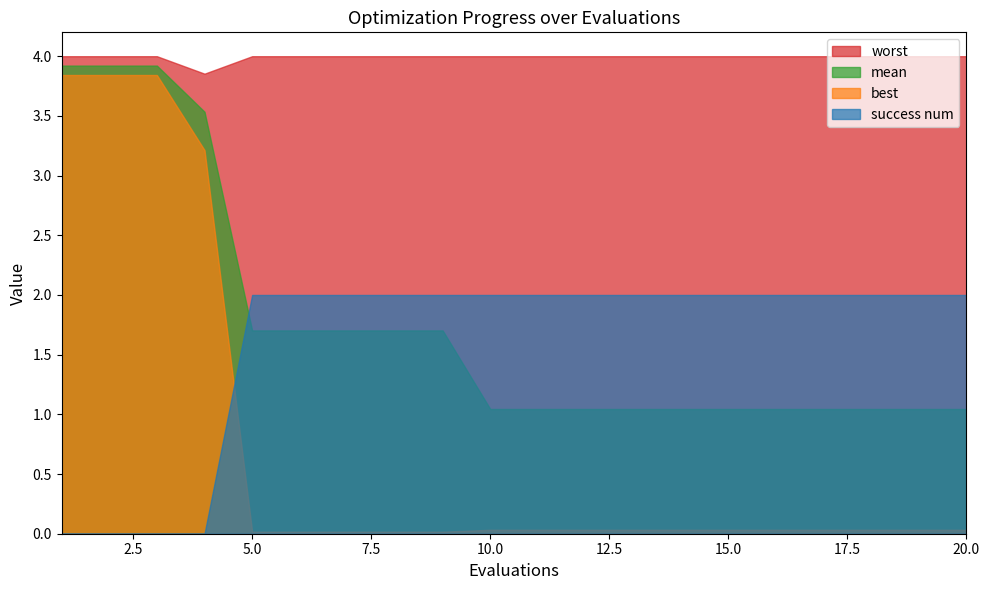

How many intersections are there between mean and success num?

1